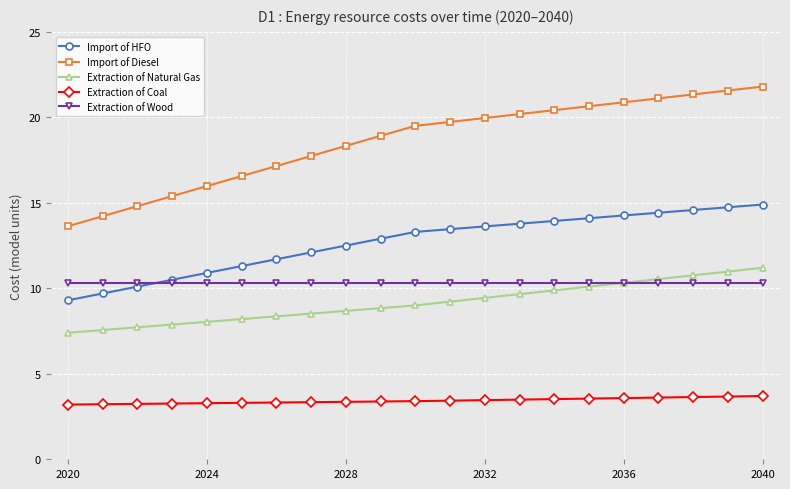

What is the value of the Import of Diesel point at the 1st from the left?

13.6